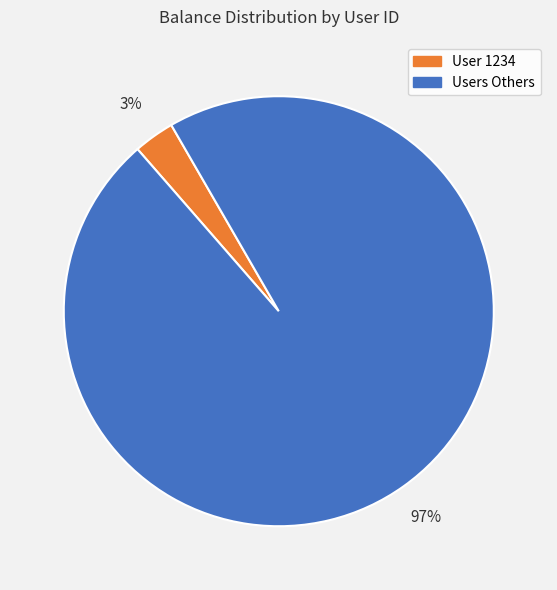

Is there any slice that represents more than half of the pie?

Yes